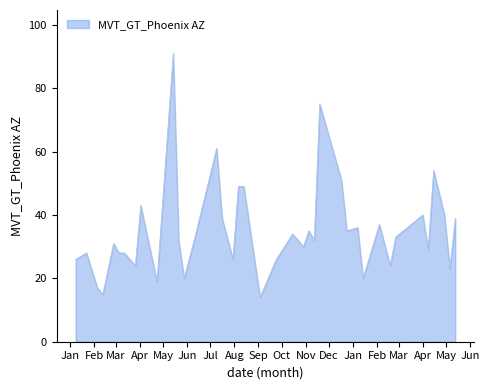

What is the maximum value shown in the chart?

91